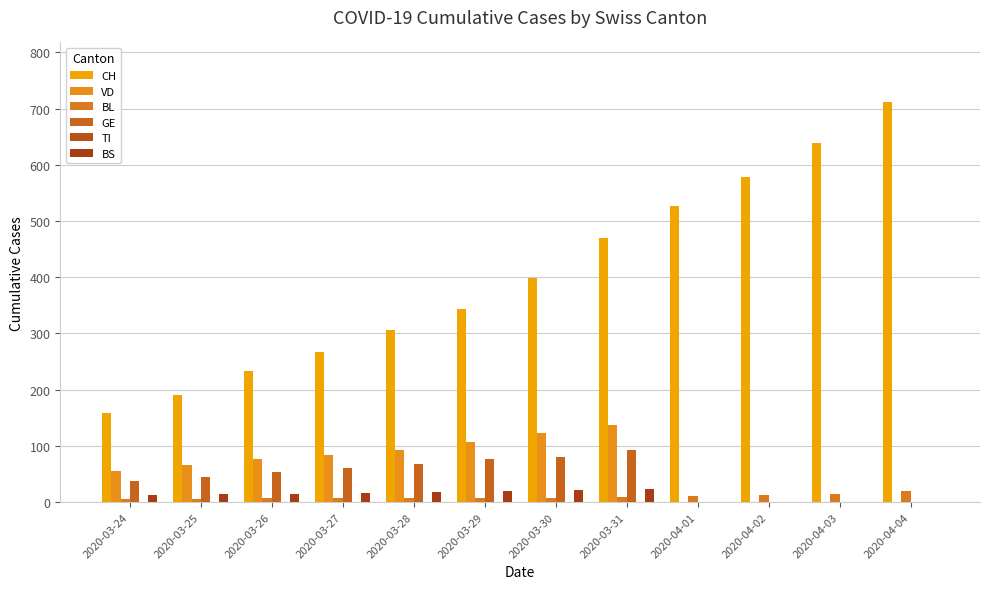

Is it true that BL equals 7 at 2020-04-03?

False